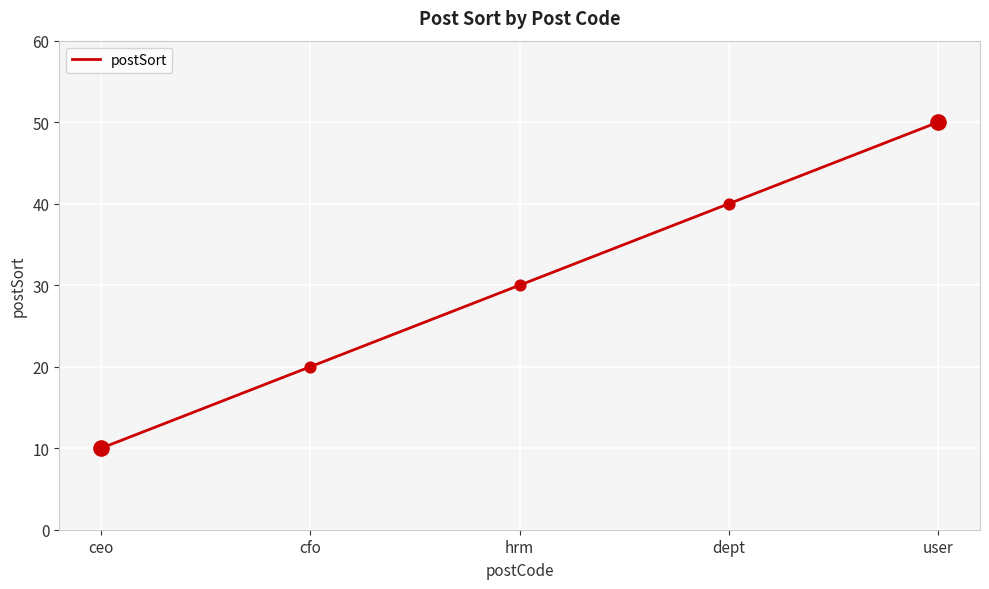

What is the change in value from ceo to hrm?

+20